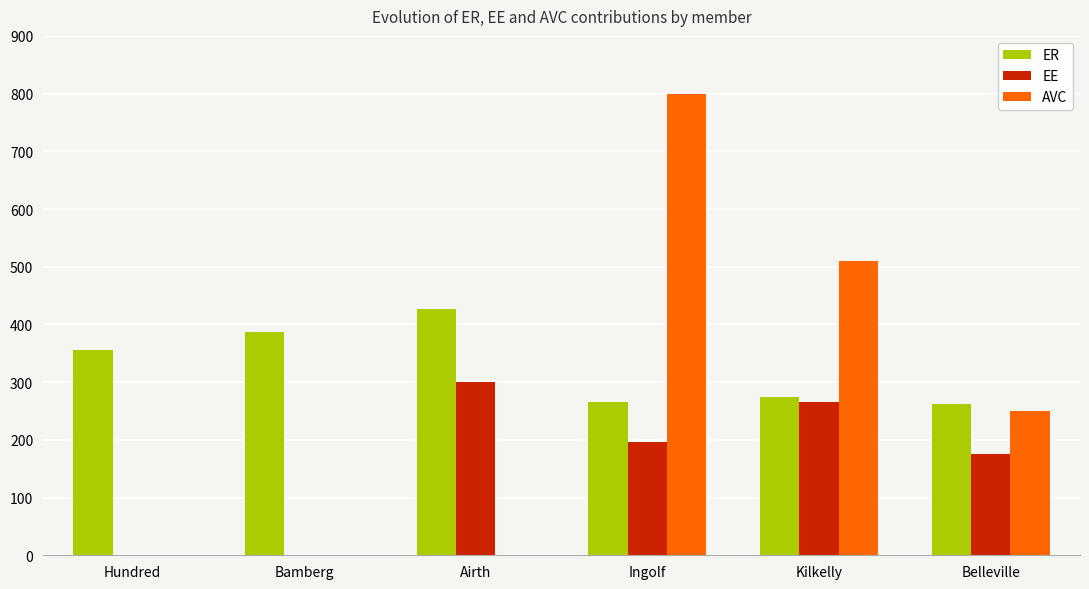

What is the total value across all series at Airth?

726.3